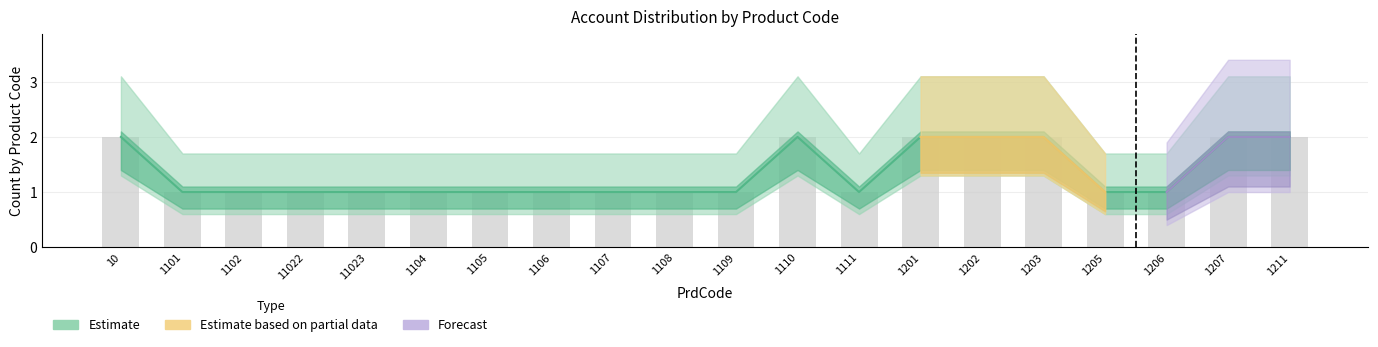

At how many categories does at least one series exceed 1?

7